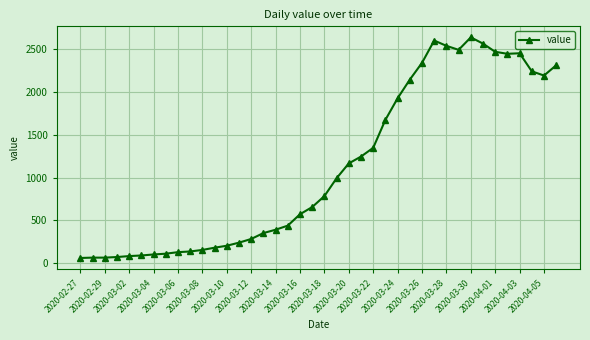

What is the smallest value displayed?

61